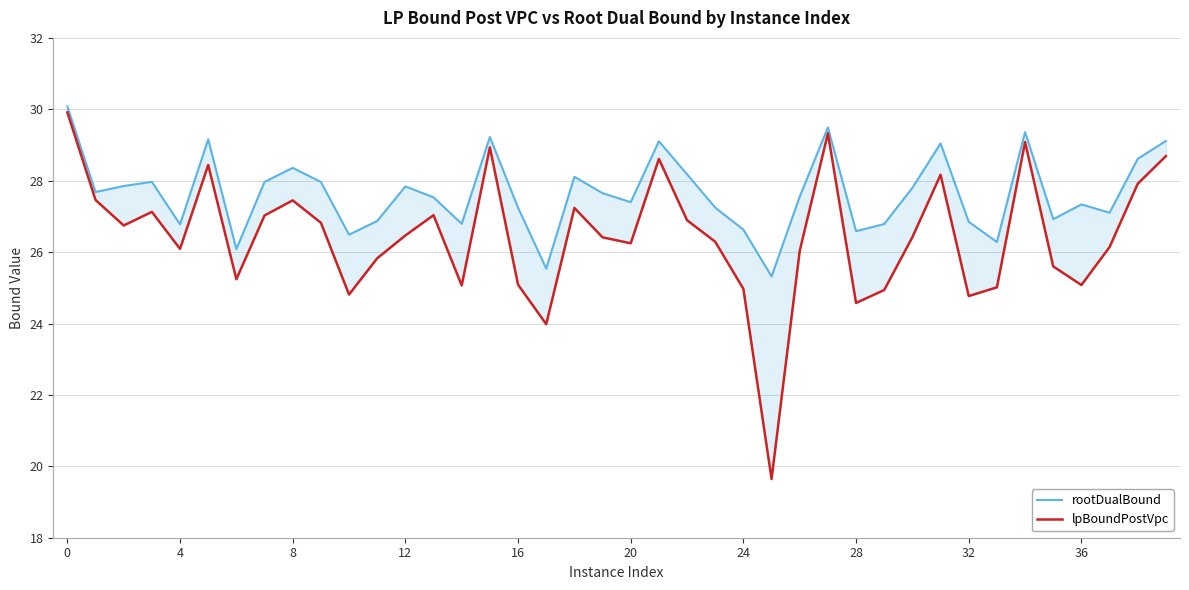

True or false: rootDualBound has a value of 46.4 at 28.

False